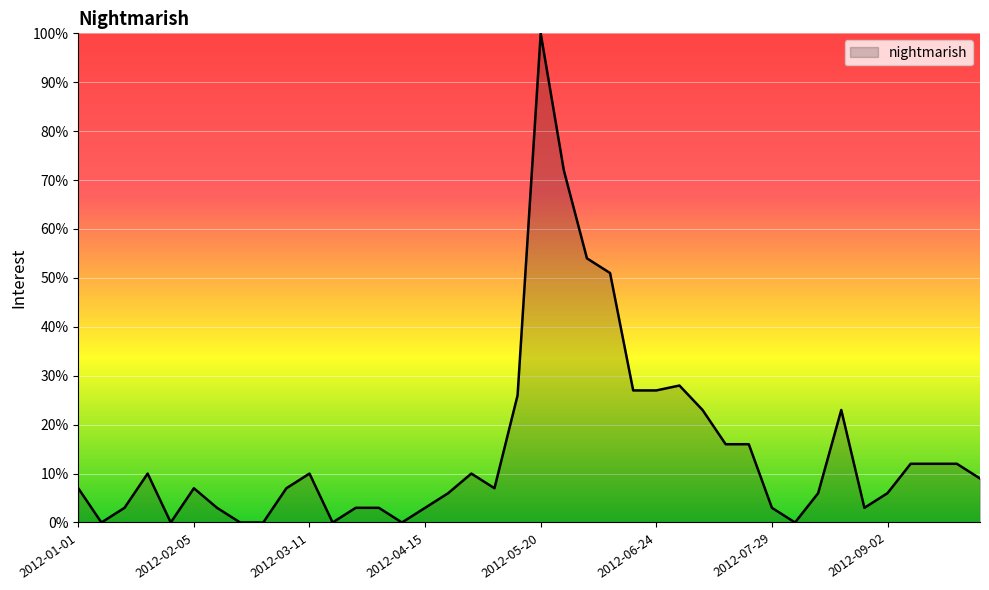

What is the maximum value shown in the chart?

100